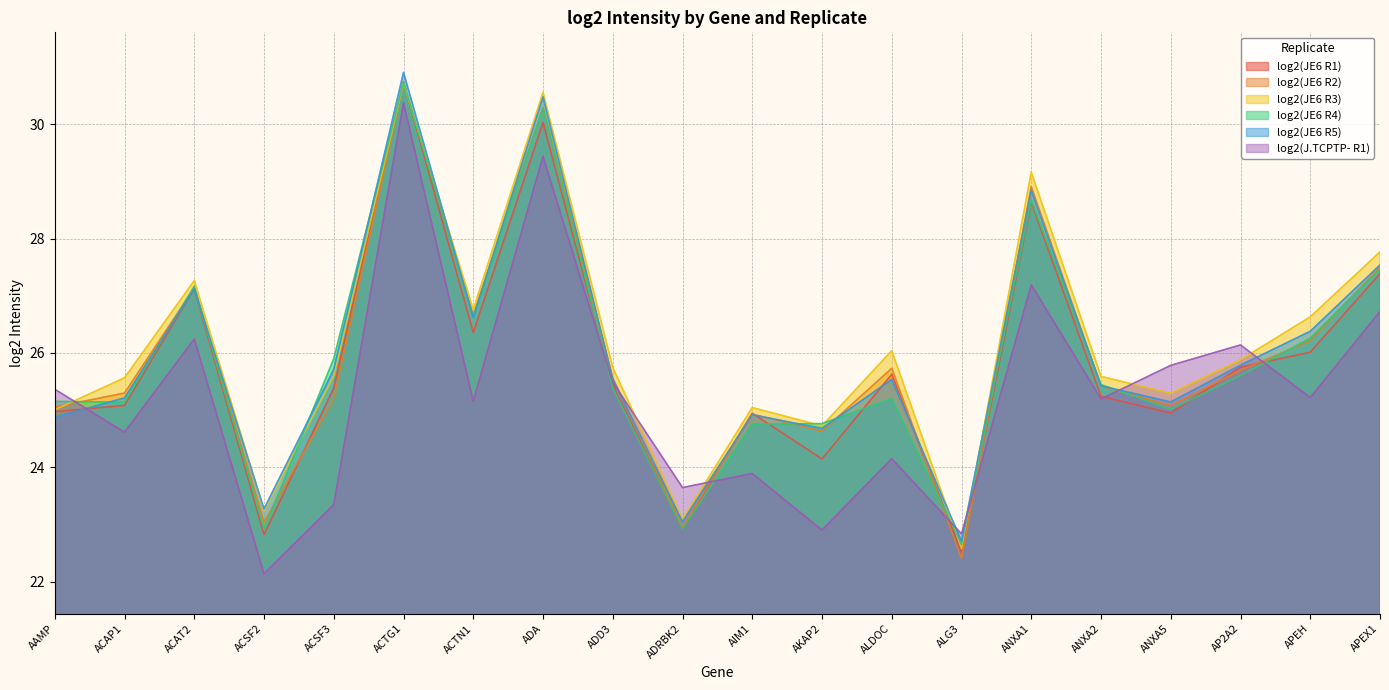

Between ACSF3 and ADD3, which series saw the biggest shift?

log2(J.TCPTP- R1)